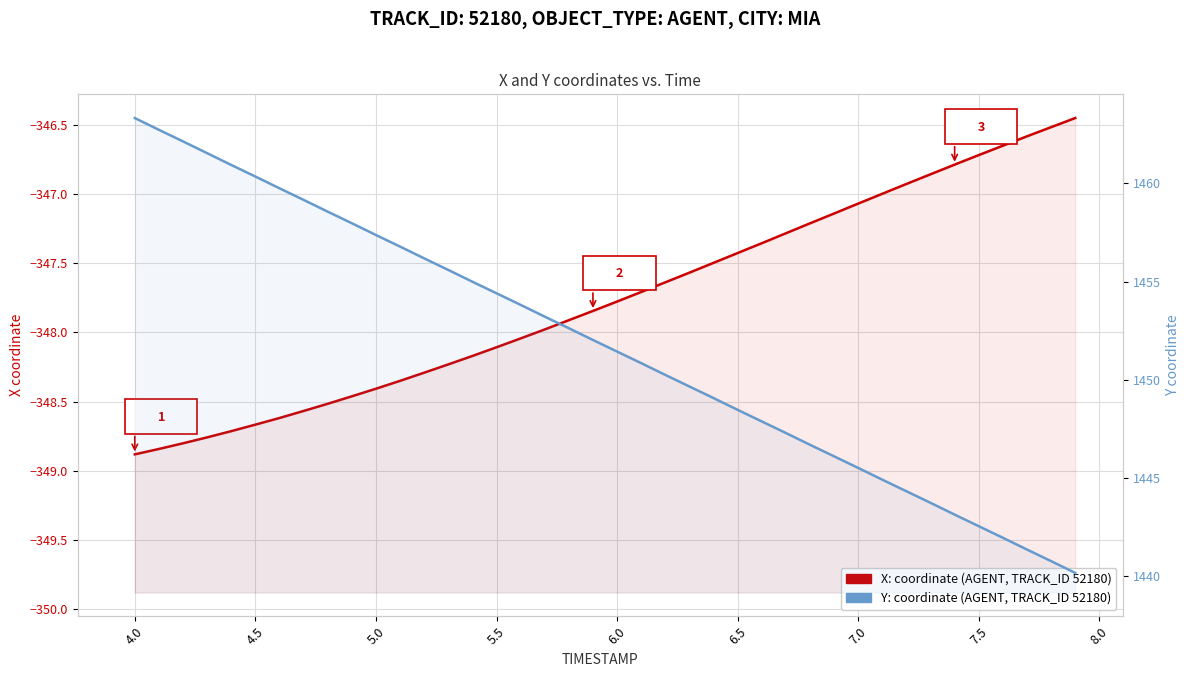

What is the value of the X: coordinate (AGENT, TRACK_ID 52180) point at the 11th from the left?

-348.4